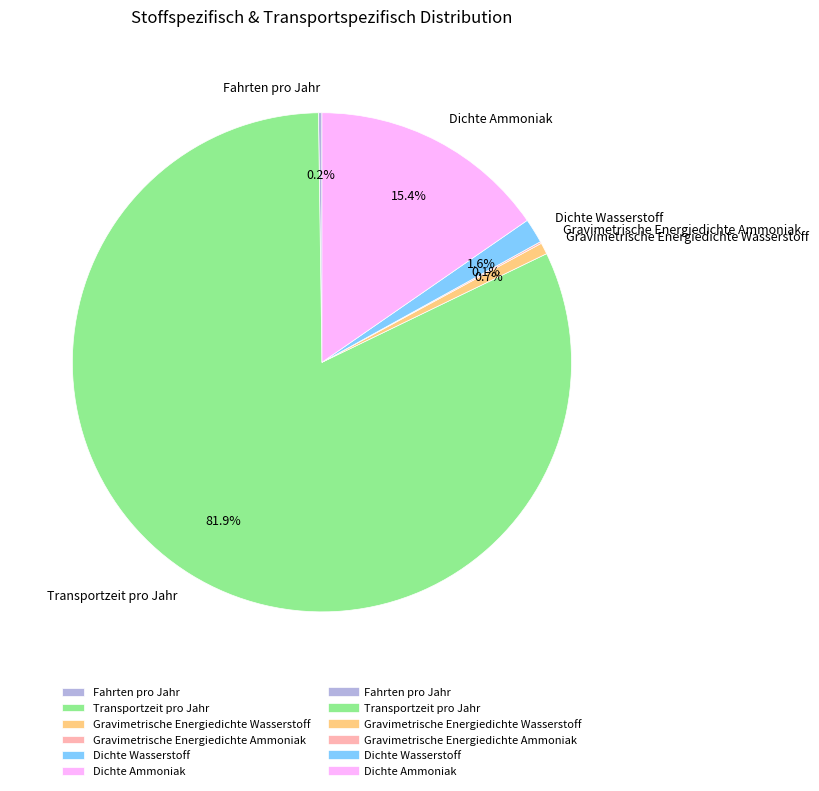

What percentage is the Gravimetrische Energiedichte Wasserstoff slice, to the nearest percent?

1%